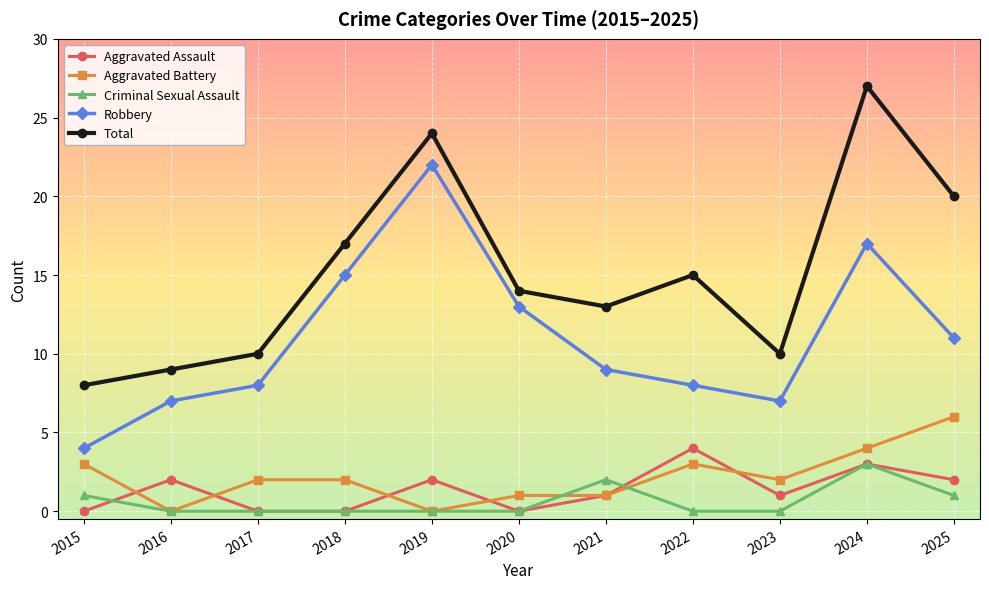

What is the sum of the Robbery values at 2015 and 2017?

12